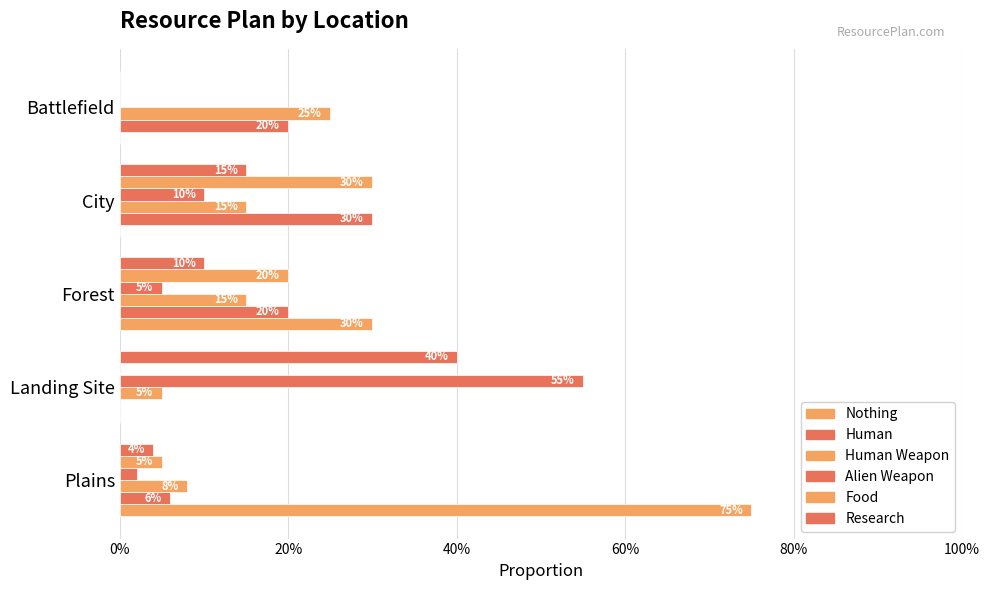

What is the sum of all Alien Weapon values?

0.7